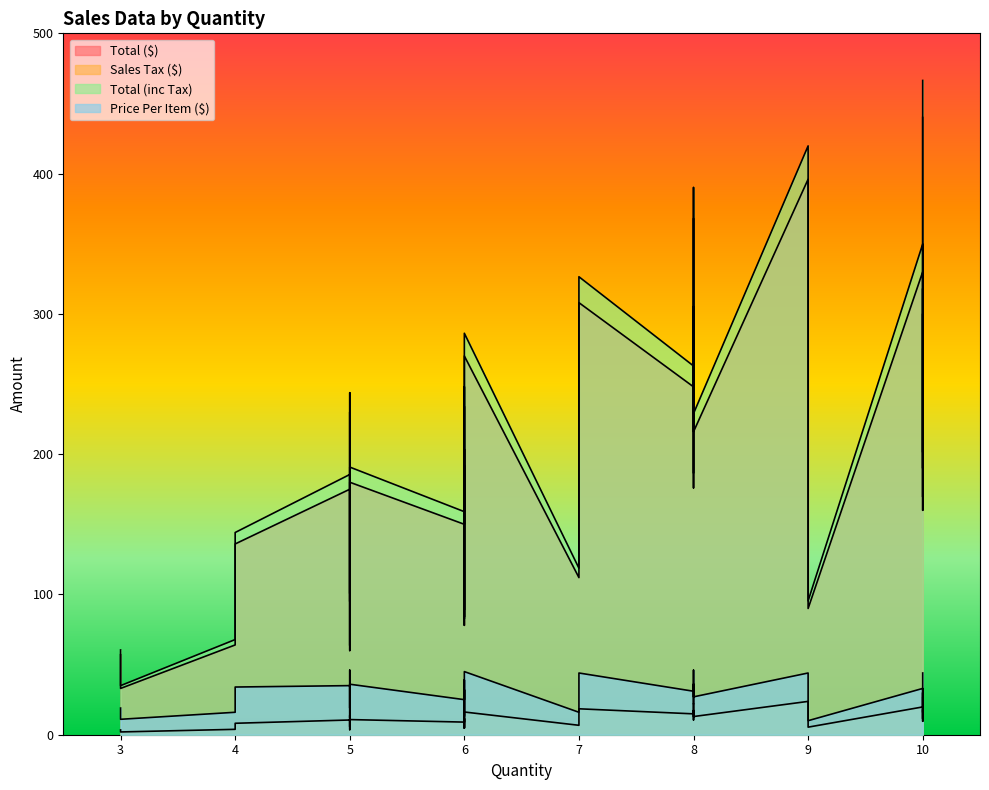

What is the value of the Sales Tax ($) point at the 14th from the left?

3.4